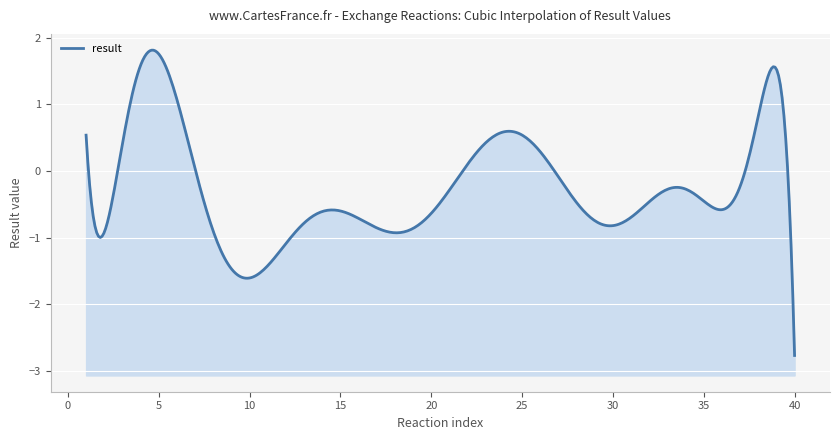

Does the chart display data point markers on the line(s)?

No